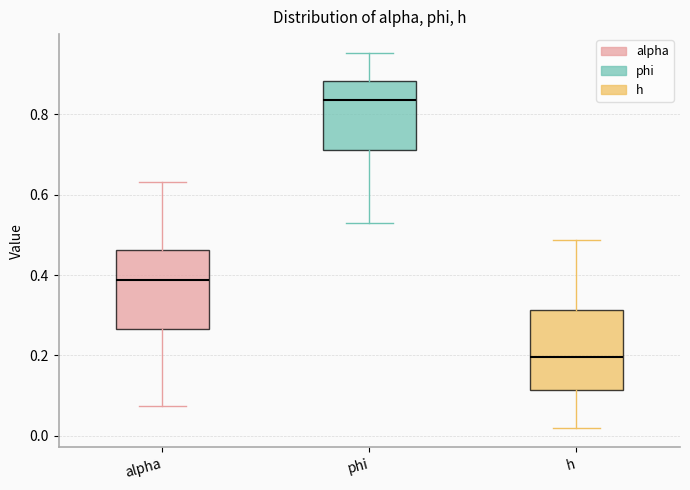

Which box has the lowest median line?

h